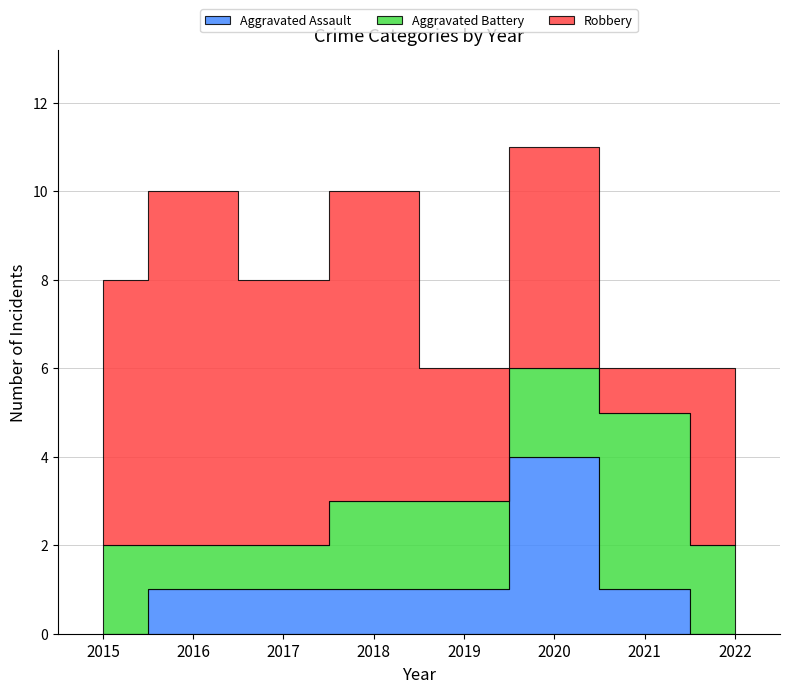

The Aggravated Battery series shows 2 at 2022. True or false?

True